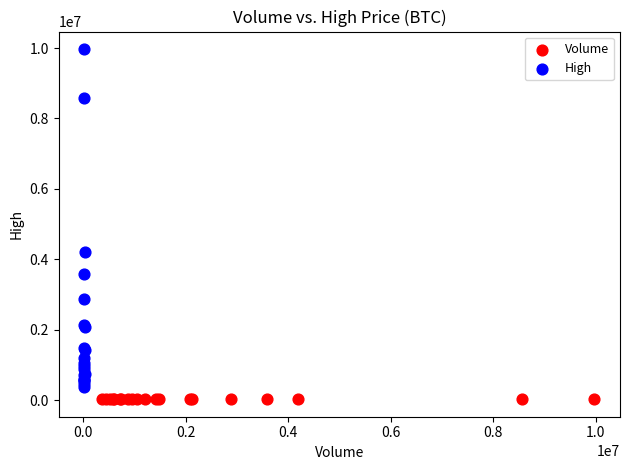

Which series contains the lowest Y value?

Volume